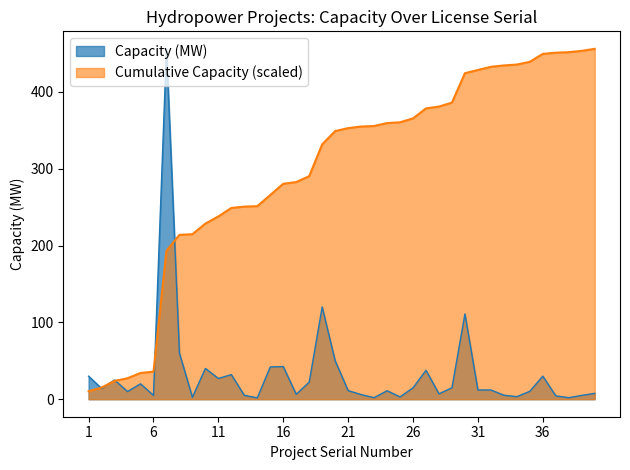

What is the difference between the second highest and second lowest values in the Cumulative Capacity series?

438.2